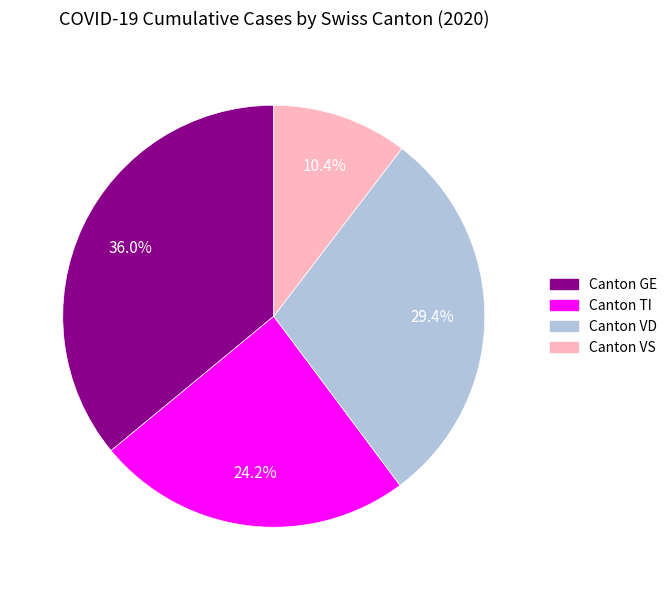

Does any single category account for the majority?

No